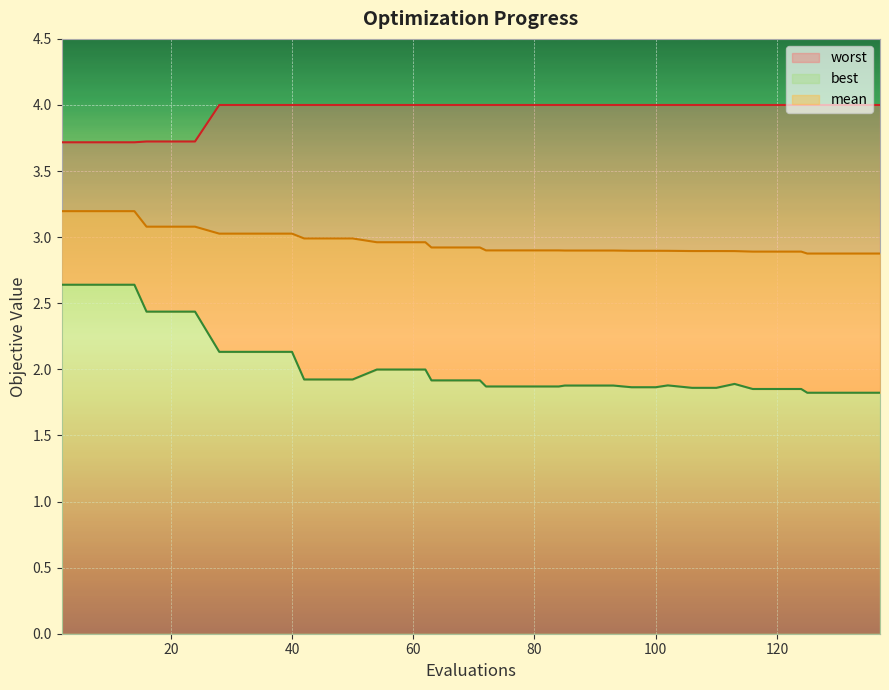

Where is mean nearest to the value 3?

42